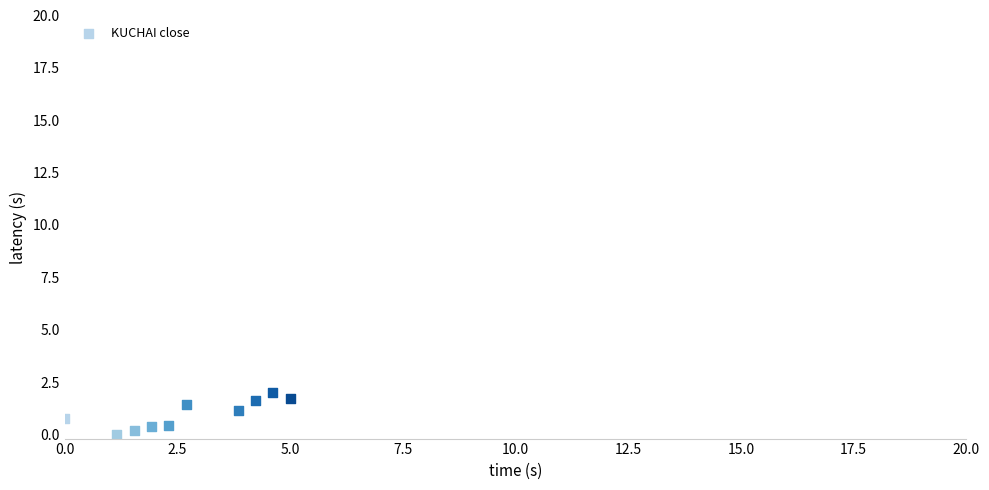

What is the average Y value?

1.0